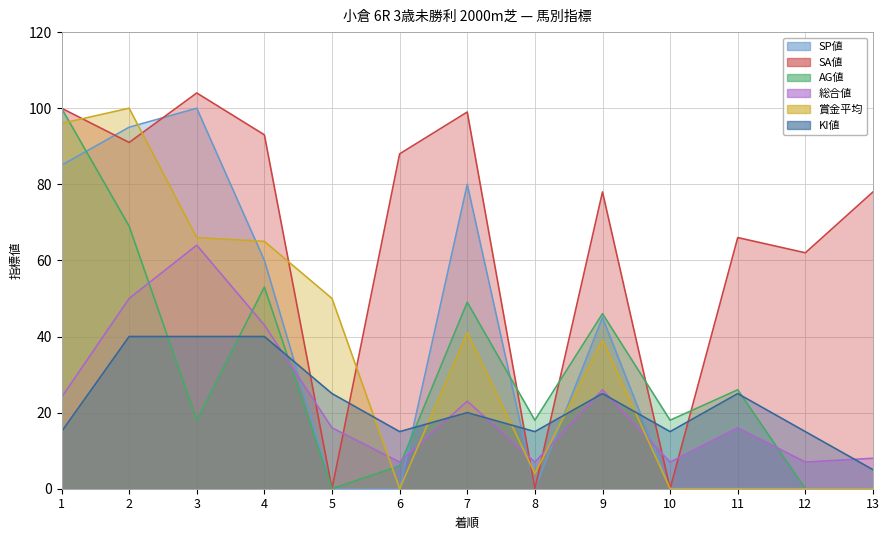

What is the value of the KI値 point at the 1st from the left?

15